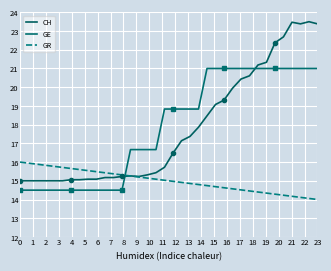

How many lines are shown in the chart?

3